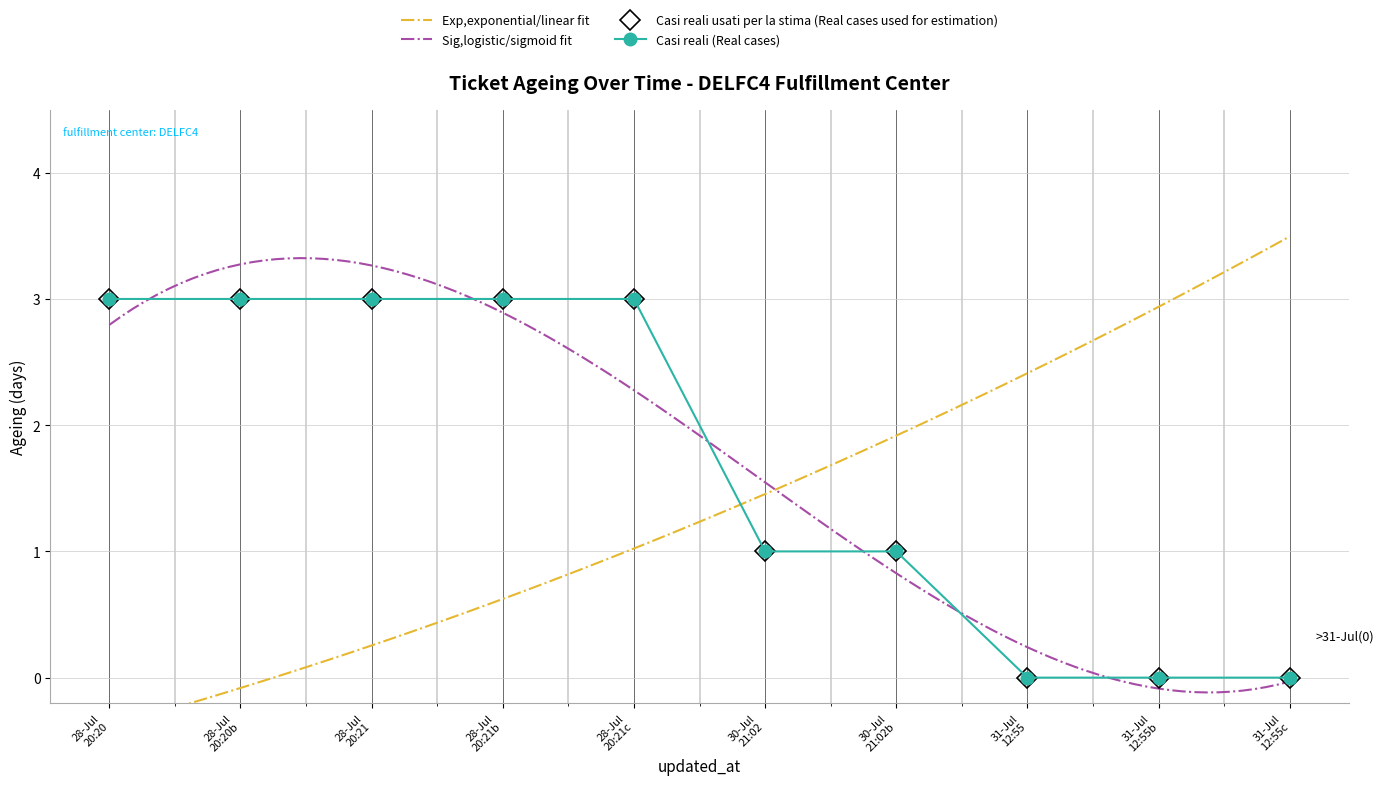

The serial series shows 1 at 31-Jul 12:55c. True or false?

False